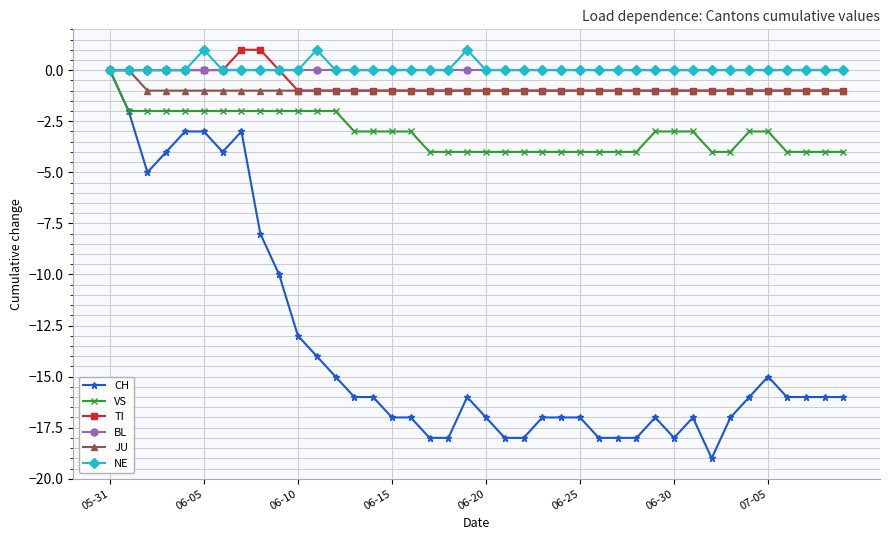

What is the value of the CH point at the 6th from the left?

-3